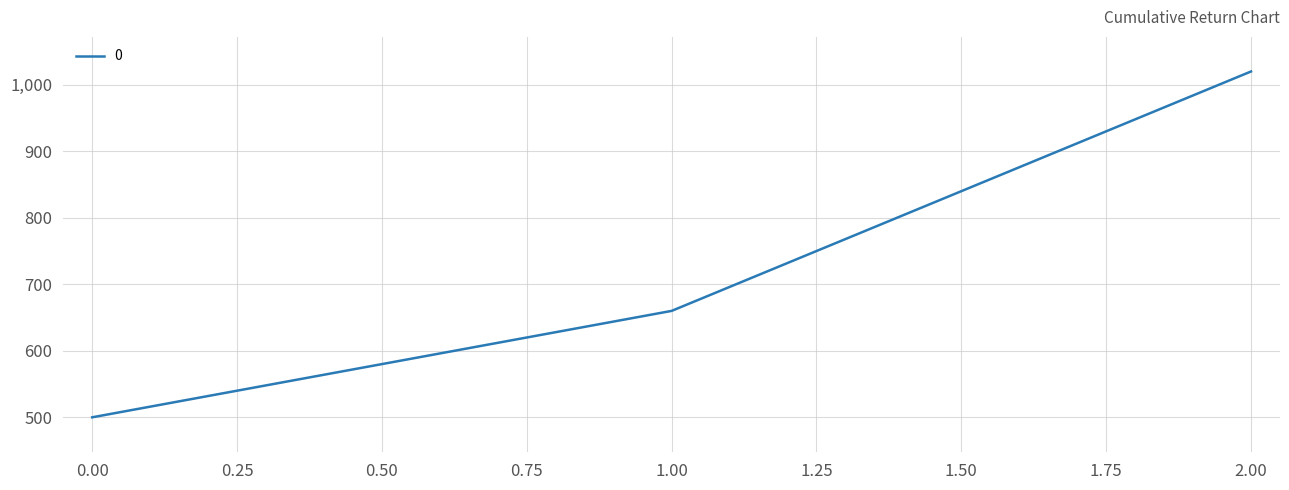

Approximately how many times larger is the value at 2.00 compared to 1.00?

1.5